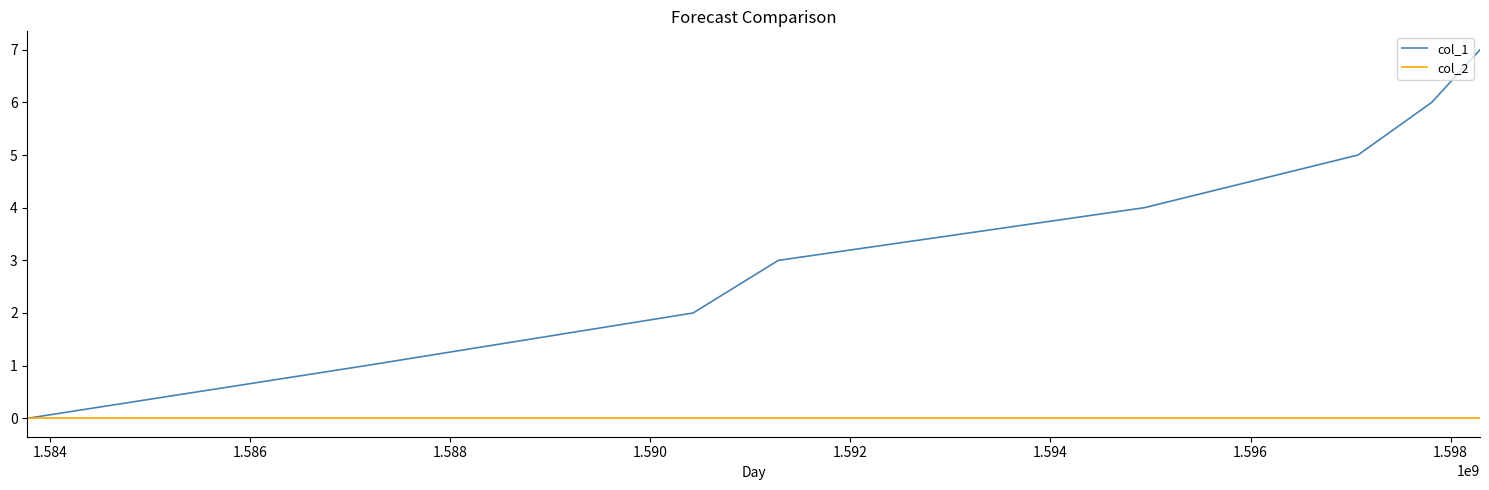

Which series has the widest spread of values?

col_1